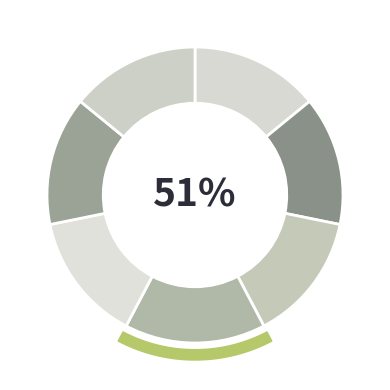

Combined, do 贺秀岩李工侍七首 其一 and 贺秀岩李工侍七首 其六 account for over 50%?

No